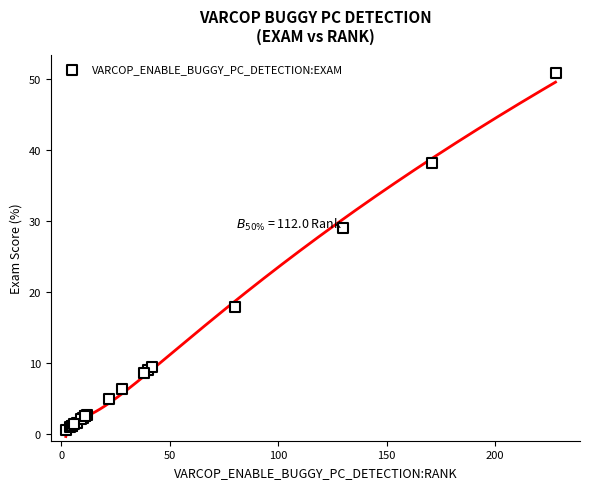

What Y value in the scatter plot is closest to 25?

29.0